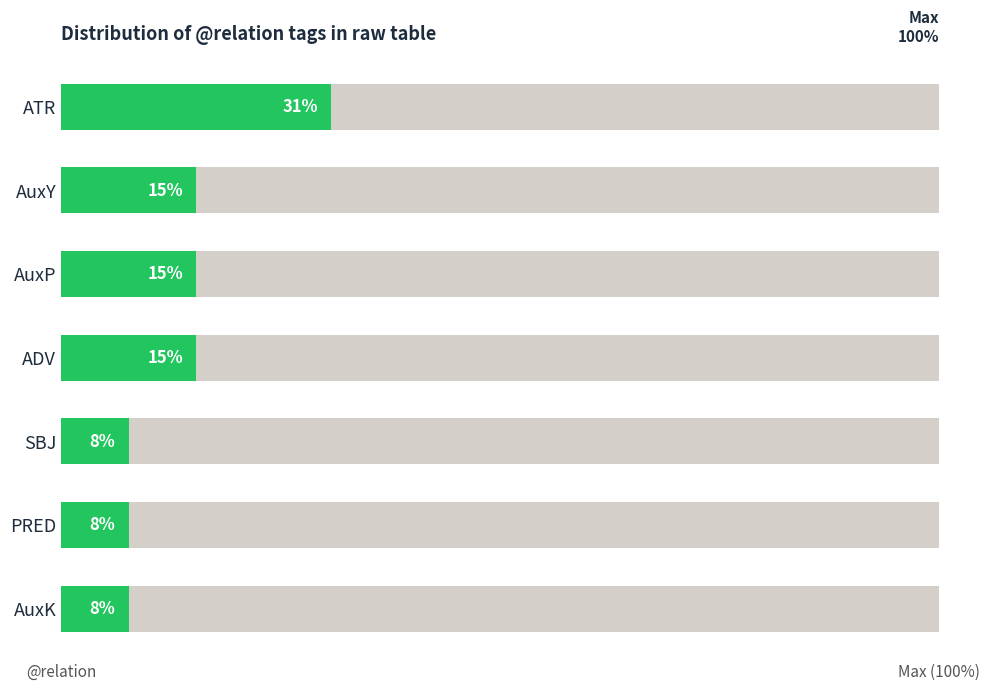

How many bars are there in each group?

2